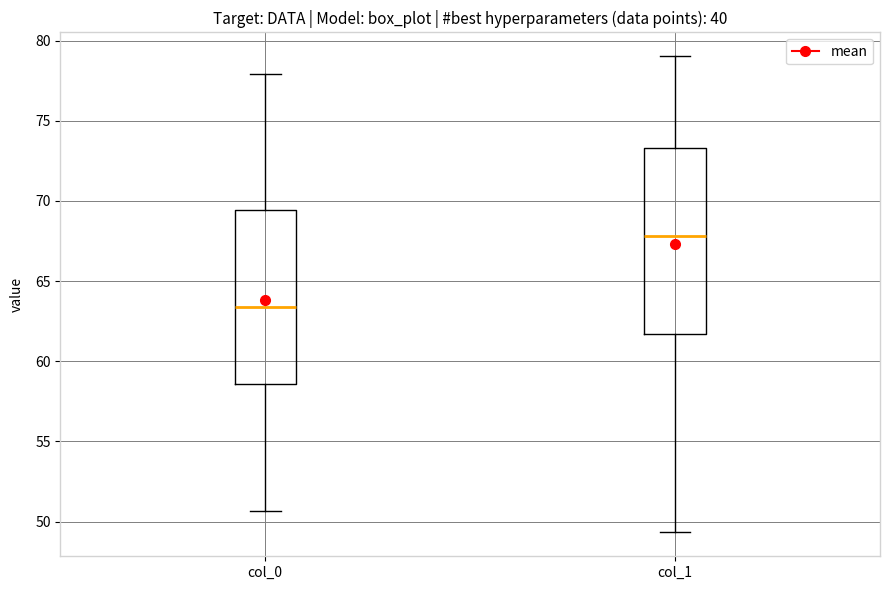

Reading left to right, transcribe this box plot: for each box, give where its median line is, the range the box spans, and where its two whiskers end, as read against the y-axis. The values are not printed on the chart, so give them approximately, as read against the axis.

col_0: median 63.5, box 58.5 to 69.5, whiskers 50.5 to 78.0
col_1: median 68.0, box 61.5 to 73.5, whiskers 49.5 to 79.0